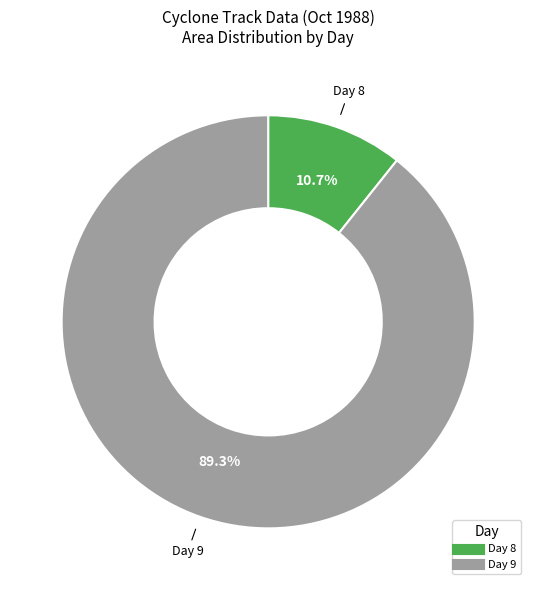

How many slices are in this pie chart?

2